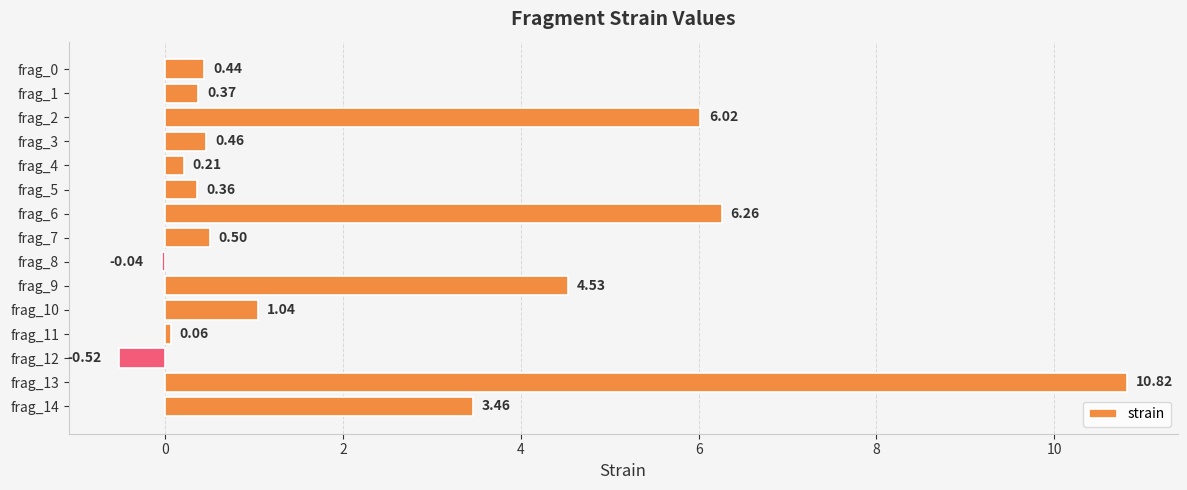

Are the bars horizontal?

Yes